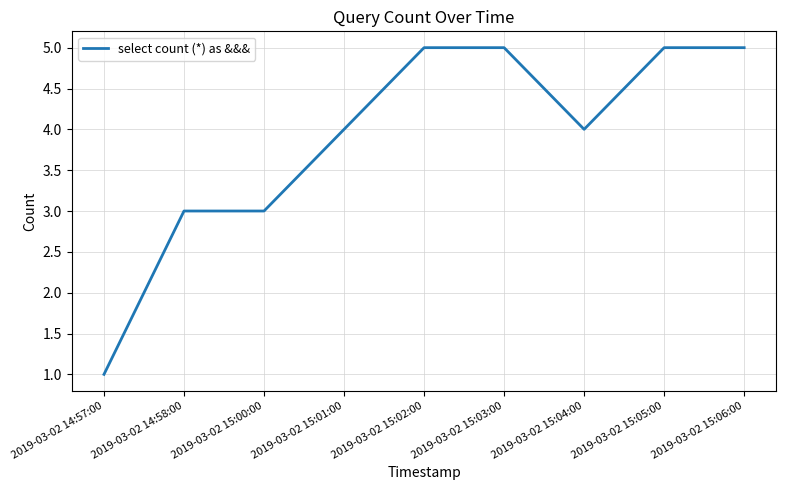

What is the difference between the maximum and second lowest values?

2